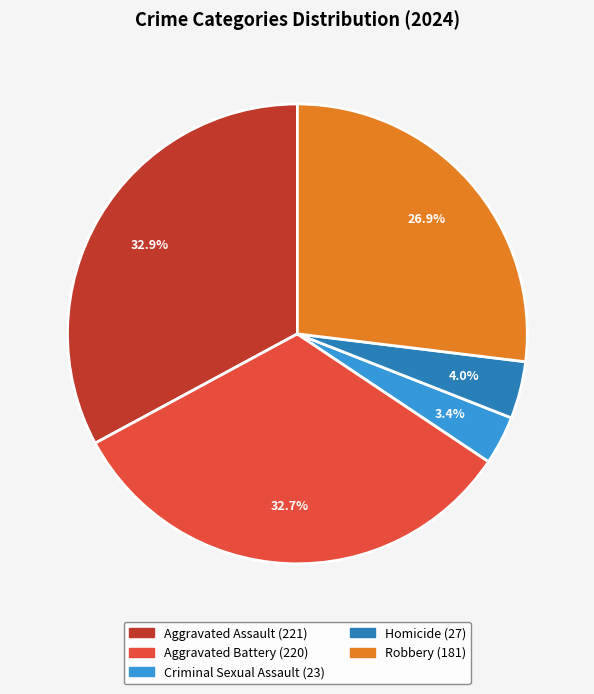

To the nearest percent, what is the difference between the Robbery and Criminal Sexual Assault slice percentages?

24%